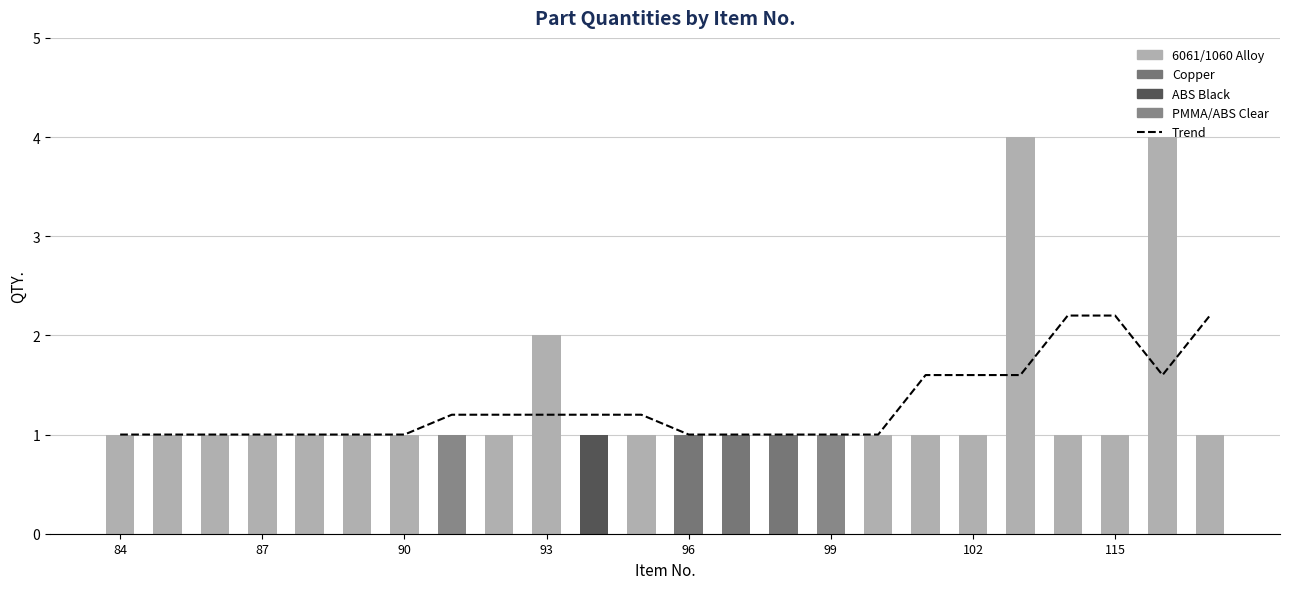

Reading right to left, transcribe all the data shown in this chart.

2.2	1.6	2.2	2.2	1.6	1.6	1.6	1.0	1.0	1.0	1.0	1.0	1.2	1.2	1.2	1.2	1.2	1.0	1.0	1.0	1.0	1.0	1.0	1.0